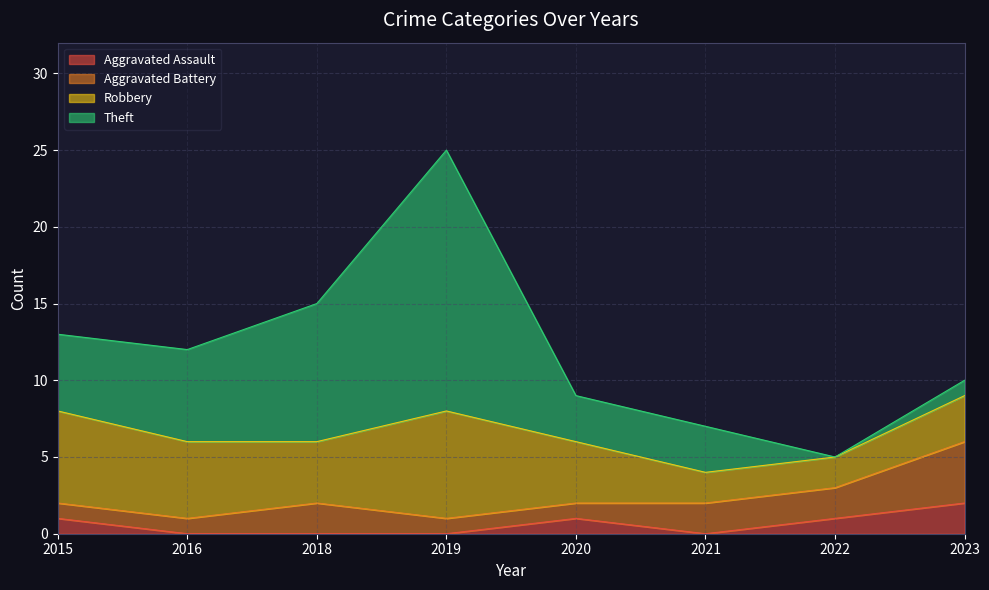

Is it true that Aggravated Battery equals 3 at 2021?

False